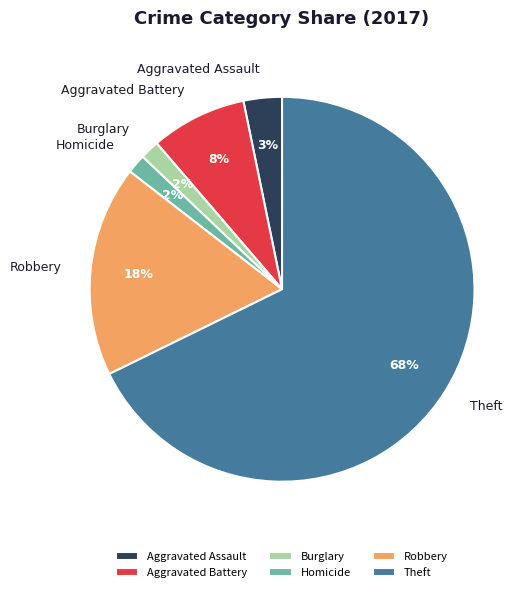

True or false: Theft accounts for 78% of the total.

False